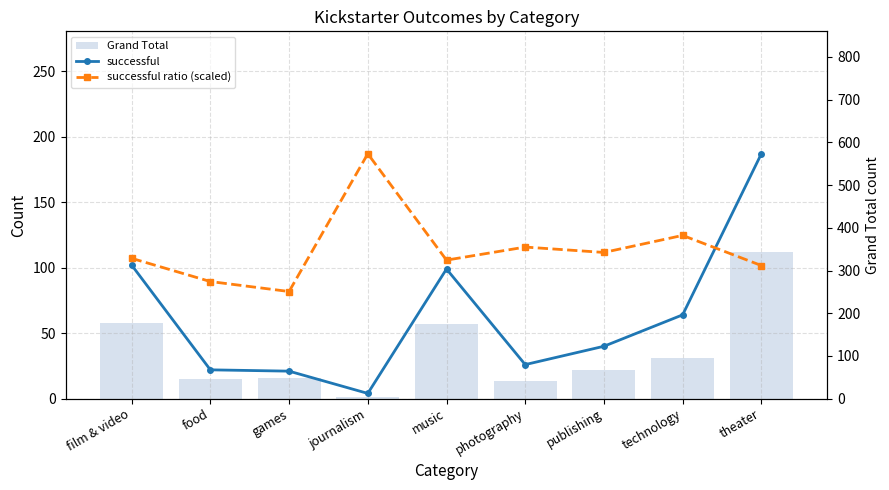

The value of successful at food is 12.9. True or false?

False